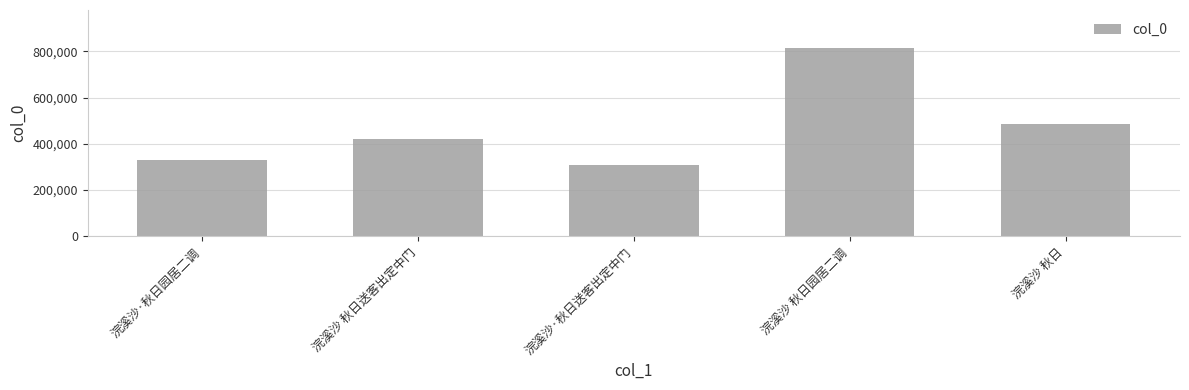

What is the label of the 2nd bar from the left?

浣溪沙 秋日送客出定中门